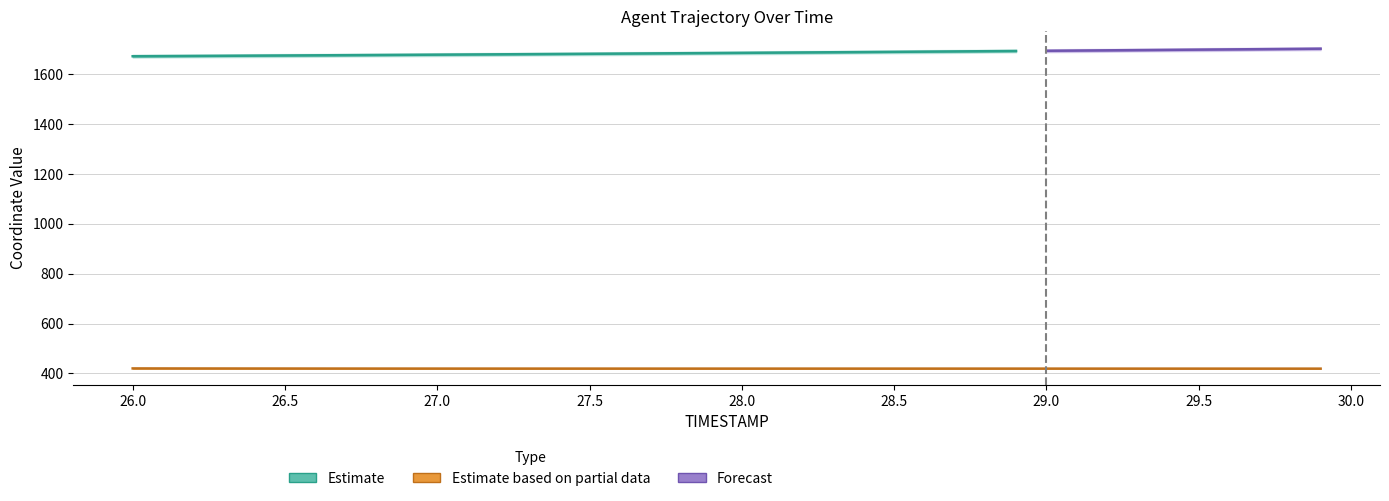

List the labels in order of value, smallest first.

29.9, 29.8, 29.7, 29.6, 29.5, 29.4, 29.3, 29.2, 29.1, 29.0, 28.9, 28.8, 28.7, 28.6, 28.5, 28.4, 28.3, 28.2, 28.0, 28.1, 27.9, 27.8, 27.7, 27.6, 27.5, 27.4, 27.3, 27.2, 27.1, 27.0, 26.9, 26.8, 26.7, 26.6, 26.5, 26.4, 26.3, 26.2, 26.1, 26.0